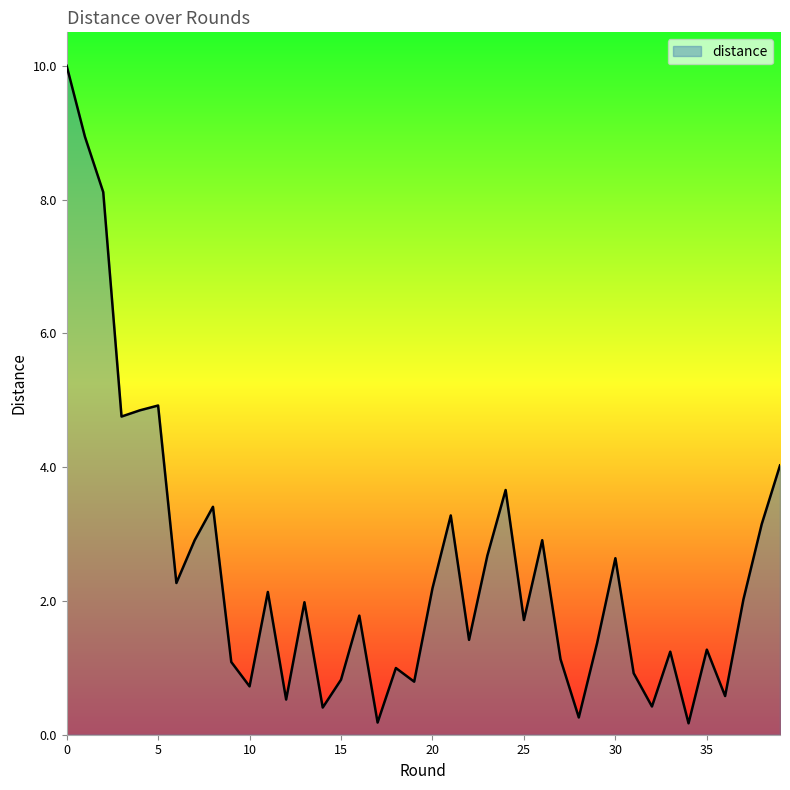

What is the difference between the maximum and minimum values?

9.8